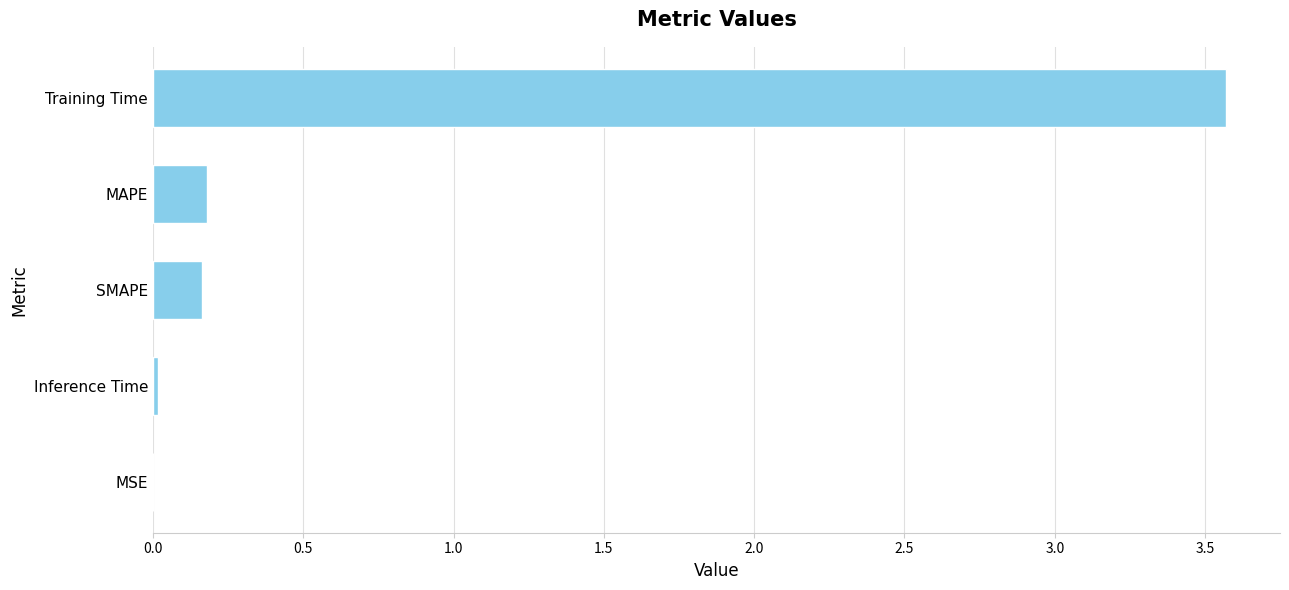

What is the maximum value shown in the chart?

3.6